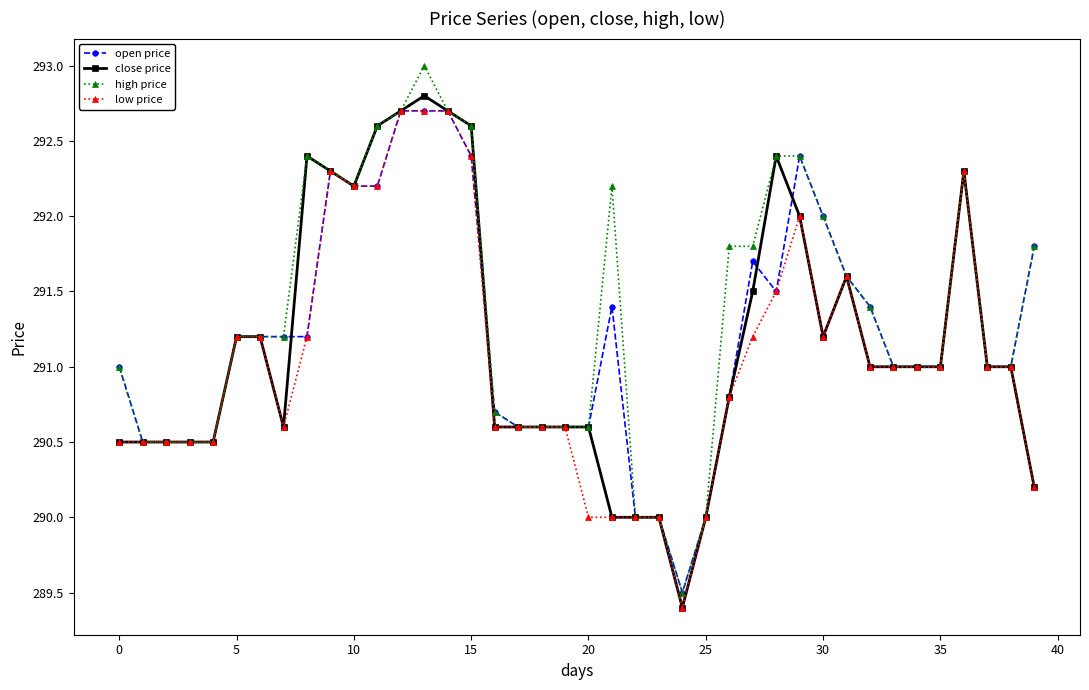

Does the chart have visible grid lines?

No